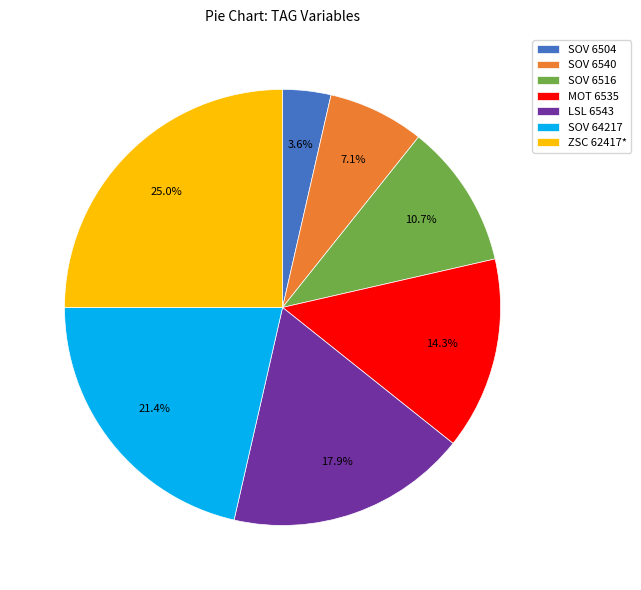

The SOV 6504 slice represents 15% of the pie. True or false?

False